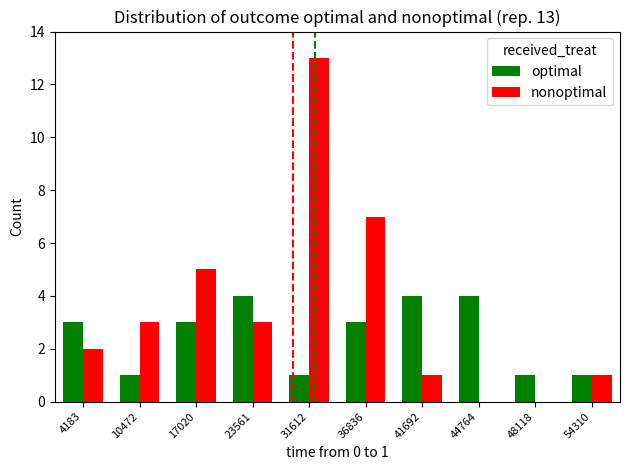

Reading left to right, extract all data points from this chart.

optimal: 3	1	3	4	1	3	4	4	1	1
nonoptimal: 2	3	5	3	13	7	1	0	0	1